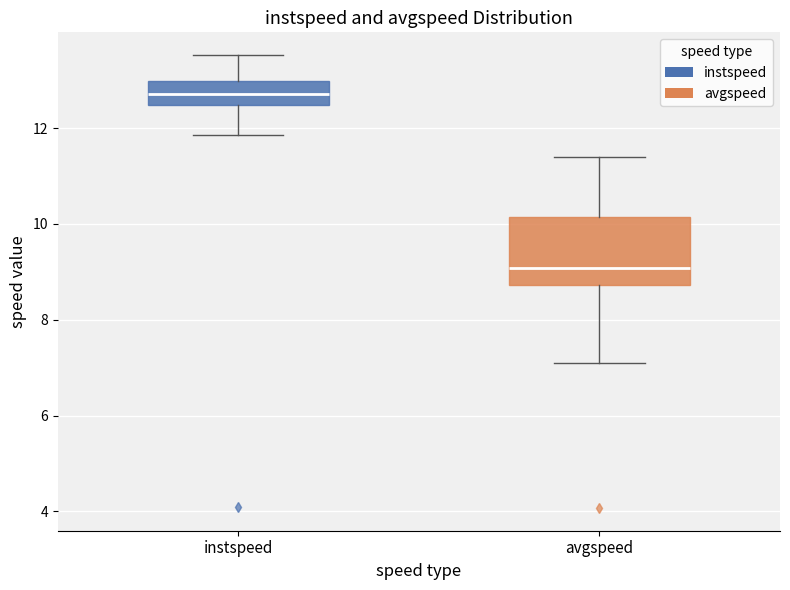

Where does the lower whisker of the box for instspeed end on the y-axis? The values are not printed on the chart, so give them approximately, as read against the axis.

11.8